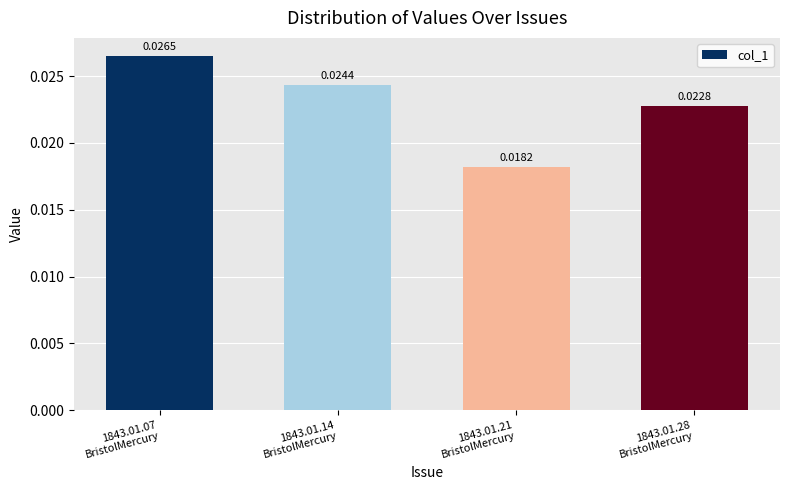

What is the sum of all values?

0.1